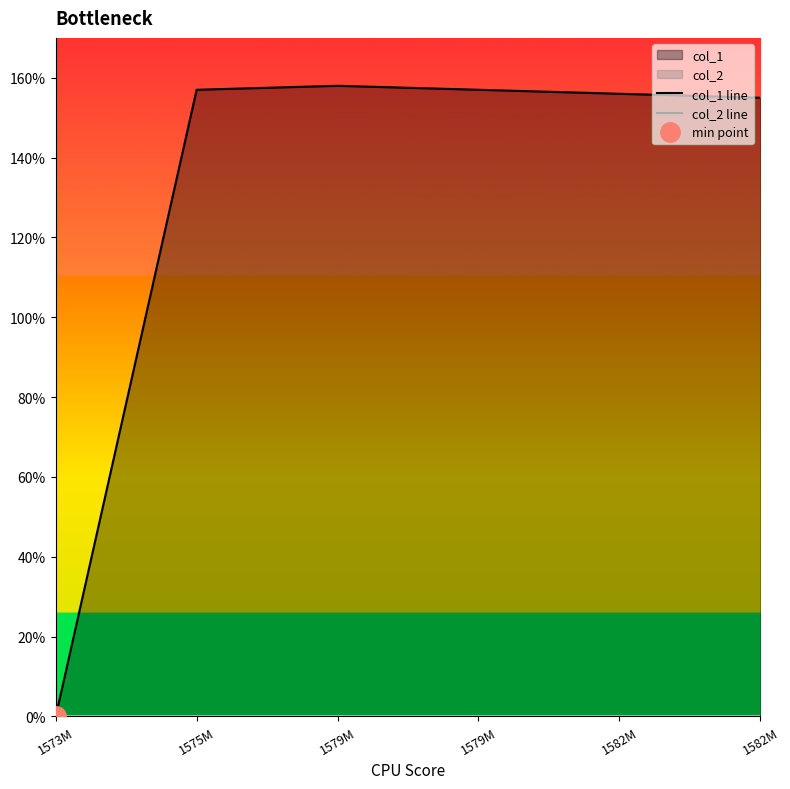

What is the total value across all series at 1579M?

158